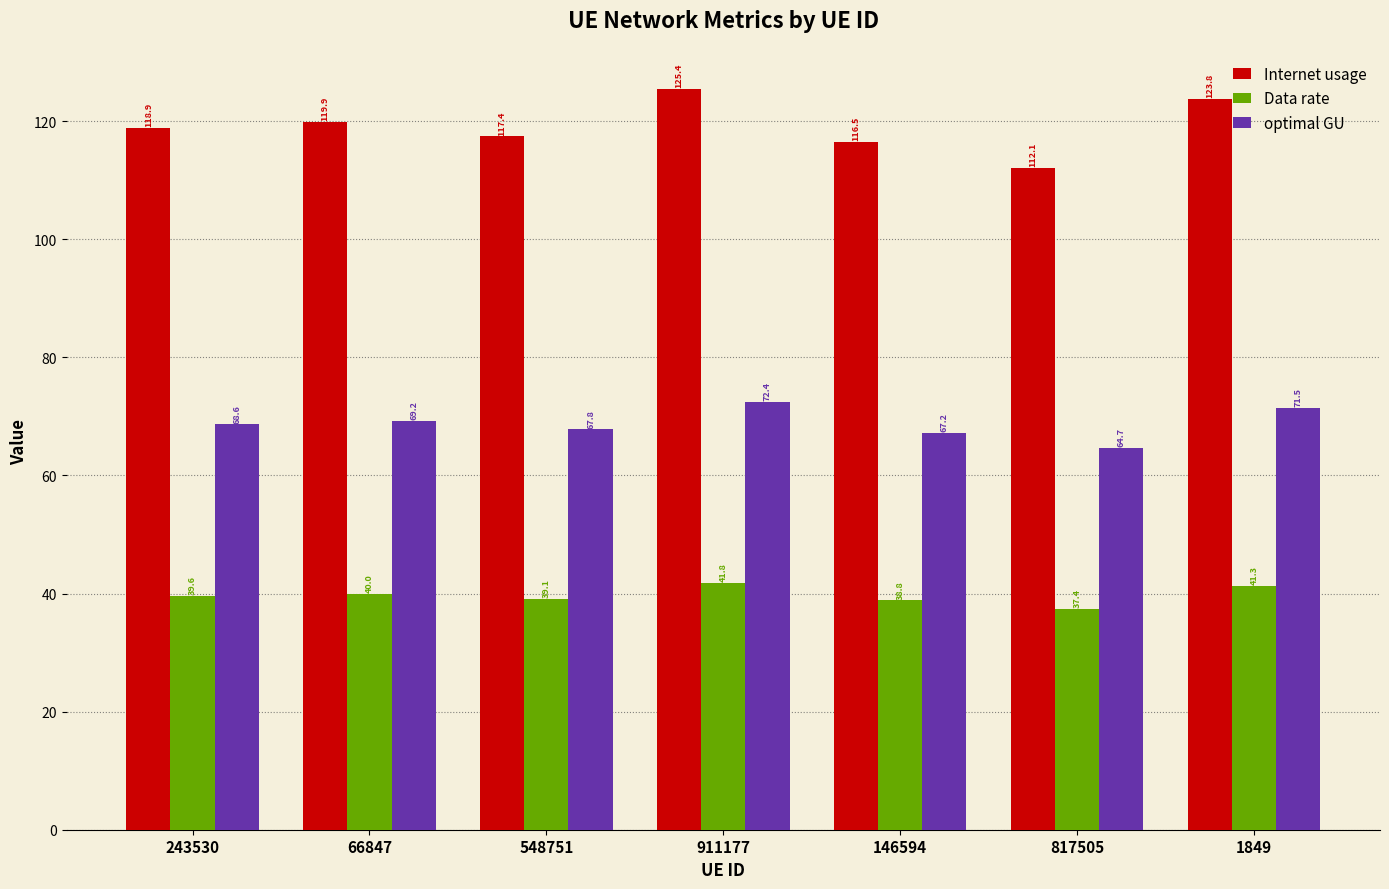

What is the value of the Data rate bar at the 4th from the left?

41.8